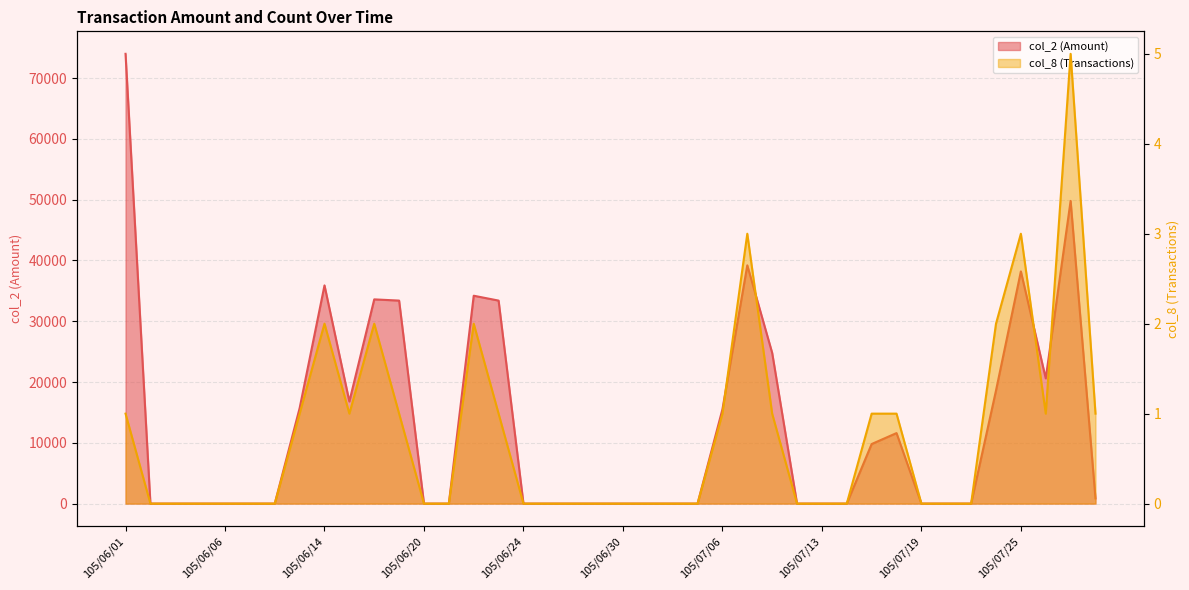

Is the value of col_2 (Amount) at 105/07/14 greater than the value of col_8 (Transactions) at 105/06/15?

No